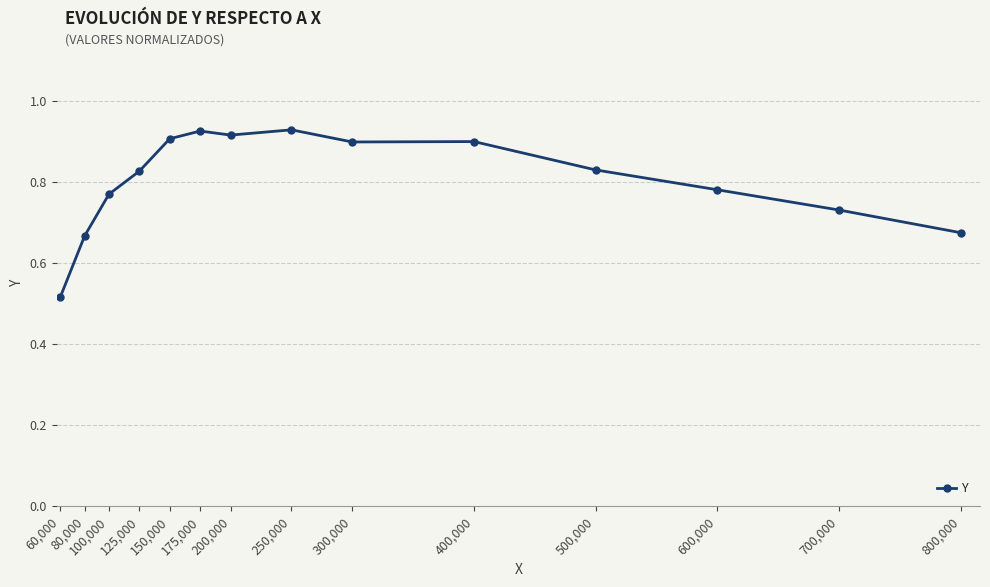

What is the sum of all values?

11.3